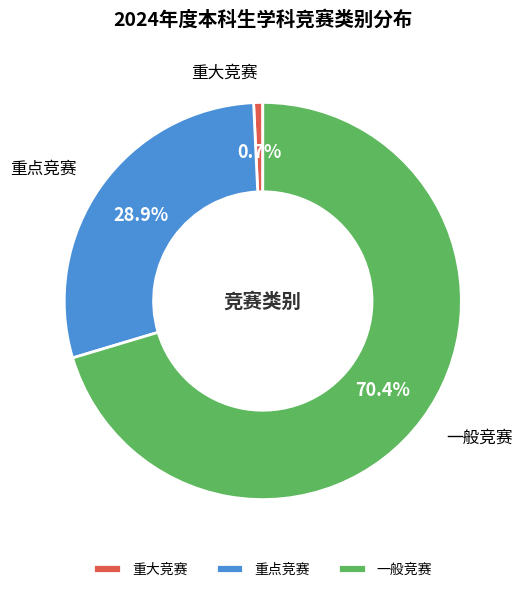

Which has a higher value, 重大竞赛 or 一般竞赛?

一般竞赛